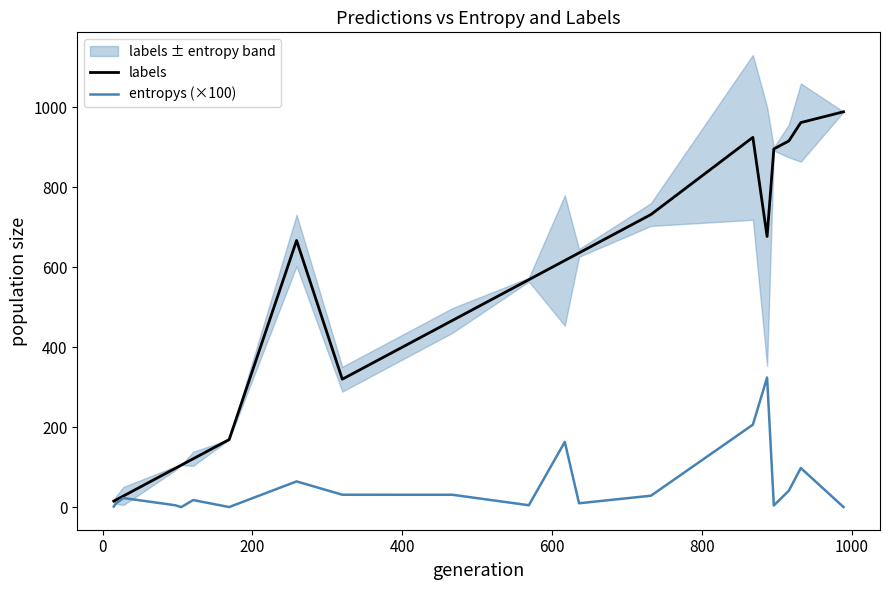

What is the maximum value for labels?

989.0